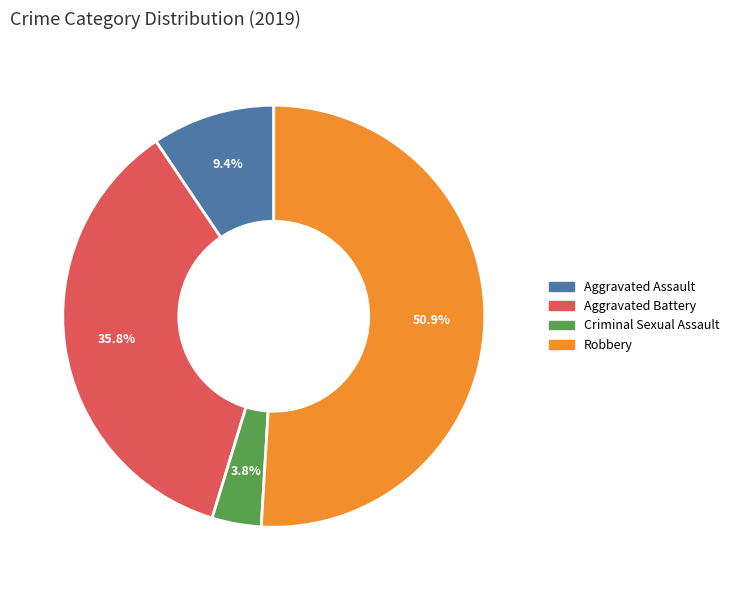

Is there a majority slice in this chart?

Yes